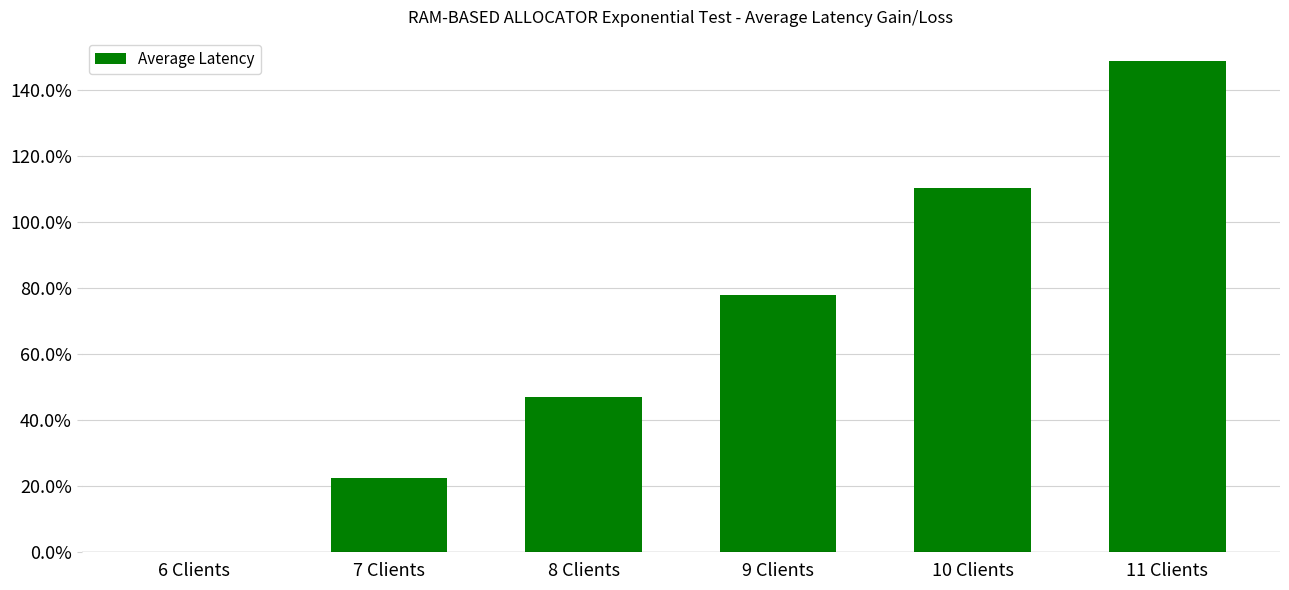

Reading left to right, transcribe all the data shown in this chart.

0.0	22.4	47.2	78.0	110.3	148.8